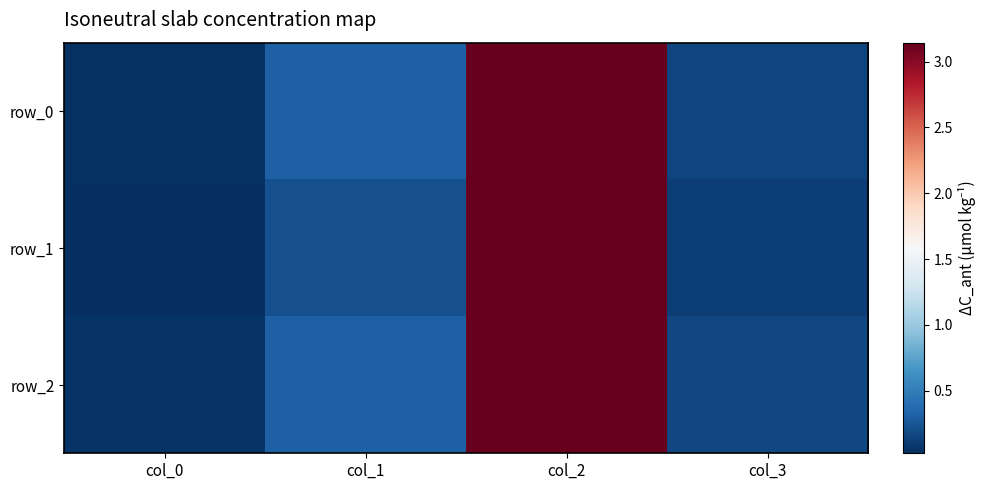

Is the value of row_2 at col_0 greater than the value of row_0 at col_1?

No